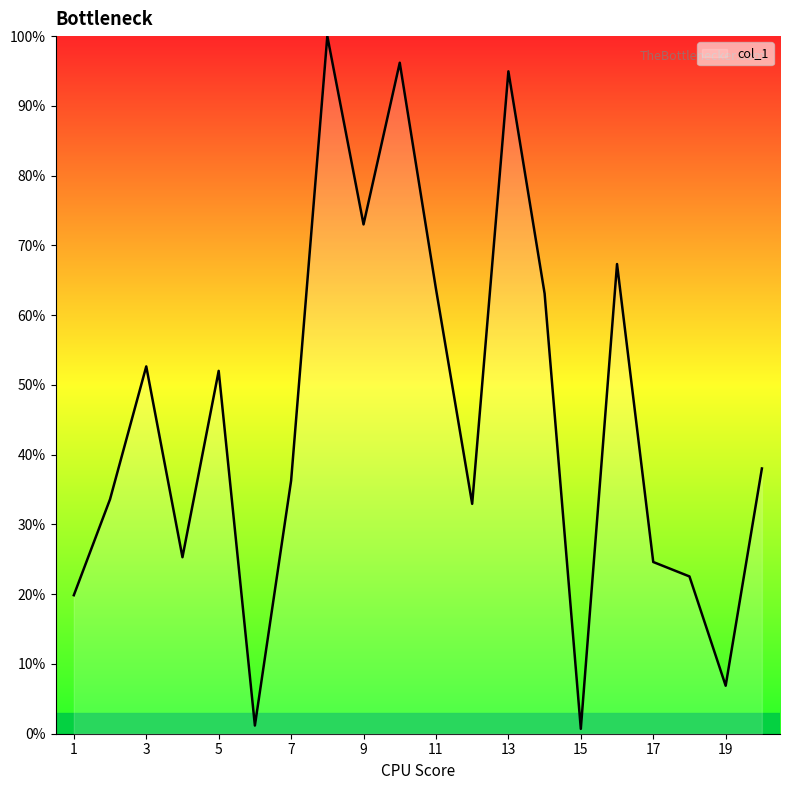

What is the maximum value shown in the chart?

100.0